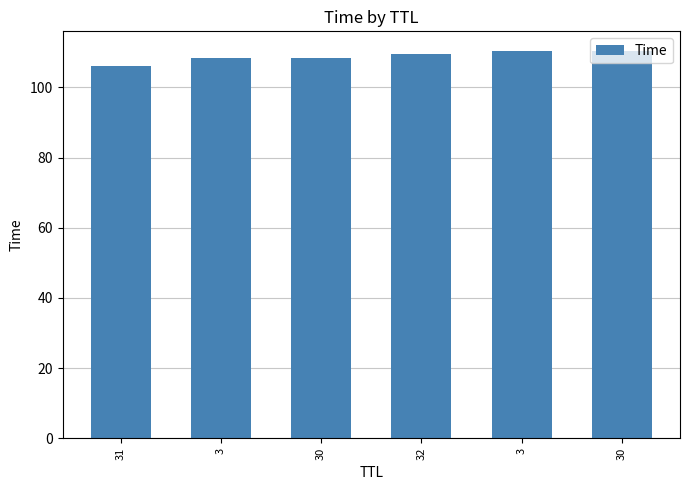

At which label is the value closest to 108?

3